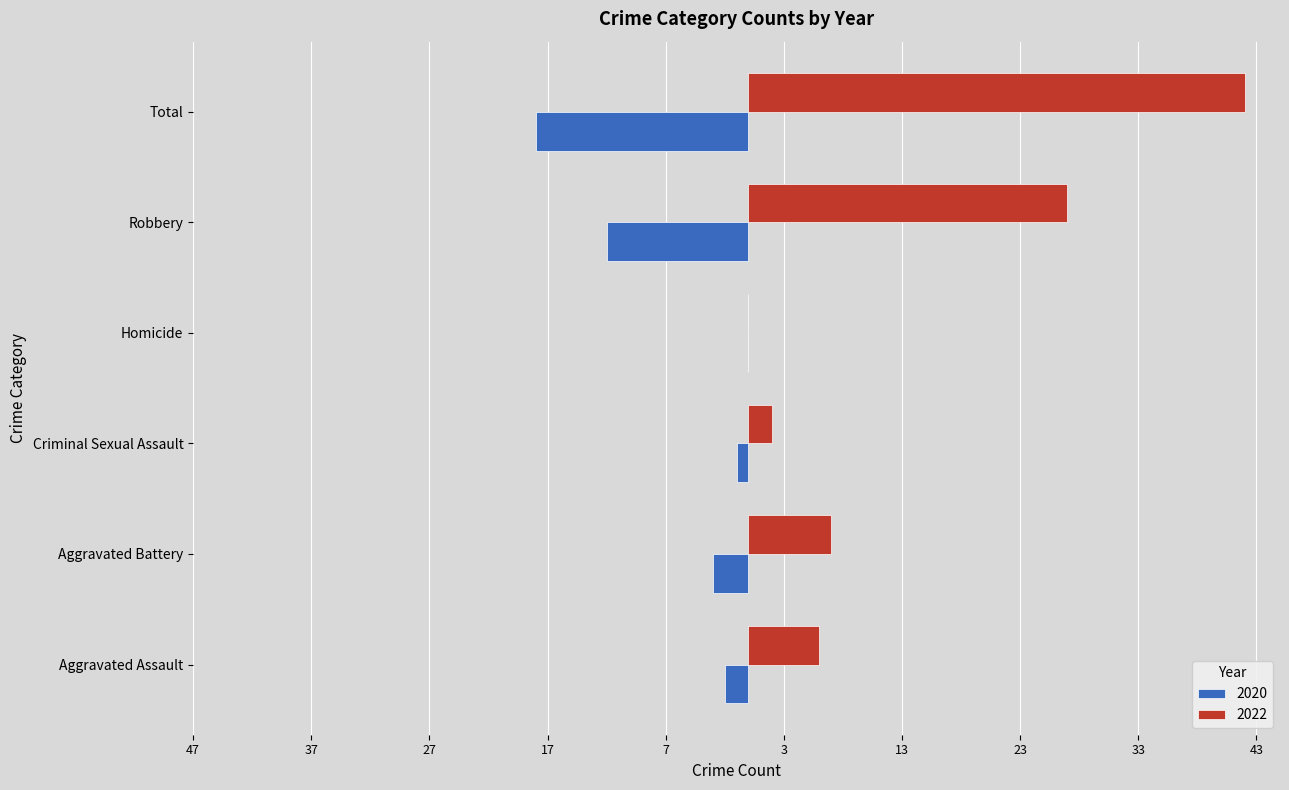

What is the smallest value displayed?

-18